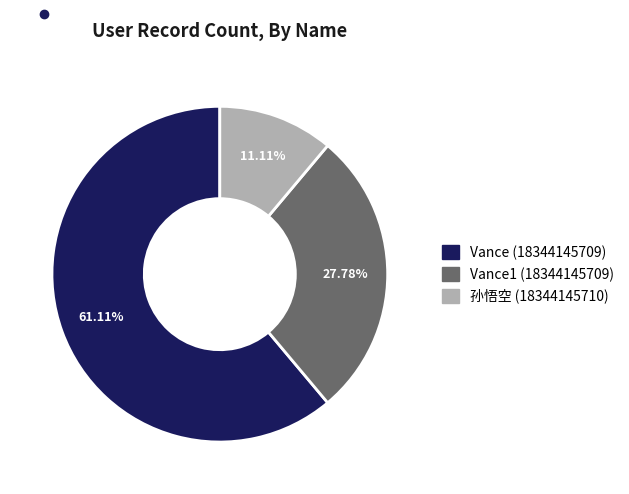

Is there a majority slice in this chart?

Yes